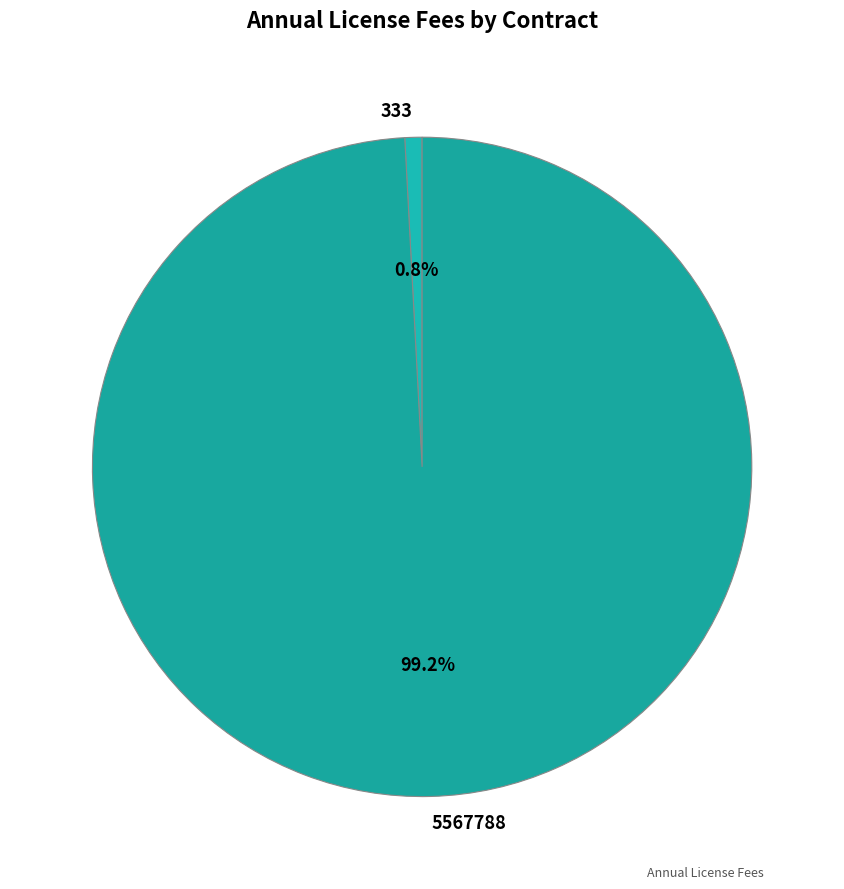

Count the number of slices in the pie.

2